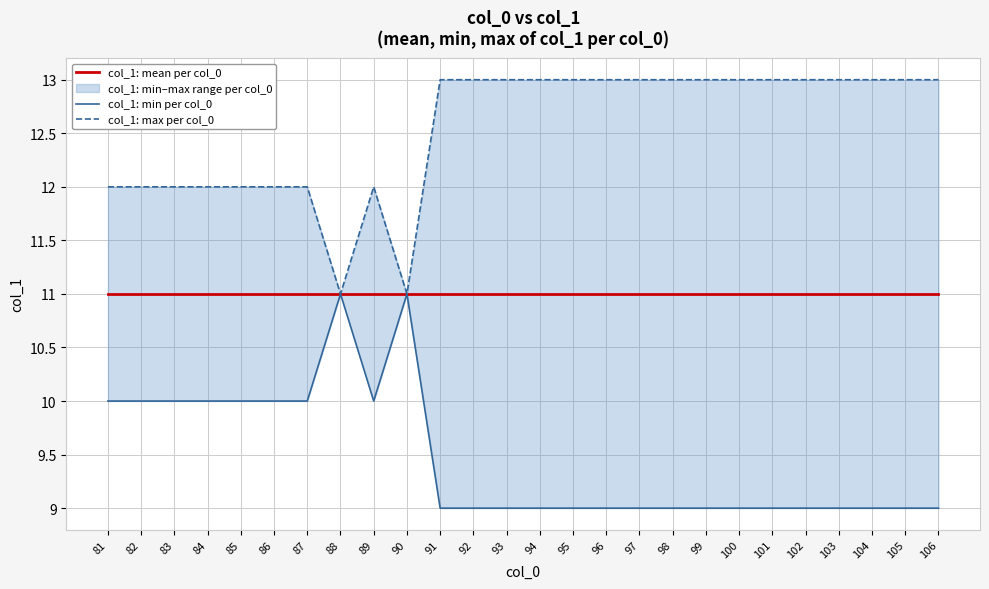

What is the value of the col_1: min per col_0 point at the 18th from the left?

9